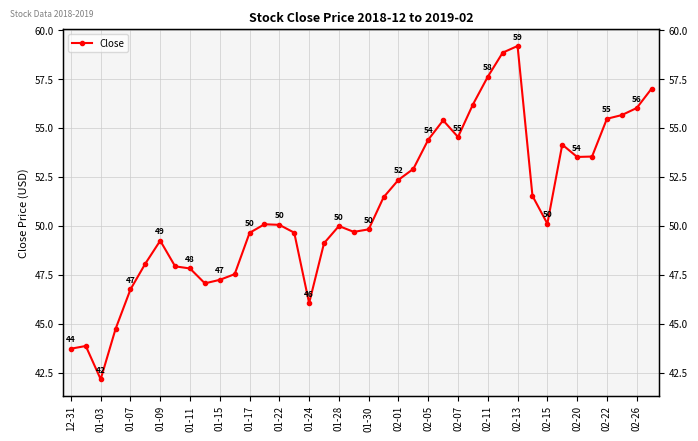

Approximately how many times larger is the value at 38 compared to 29?

1.0